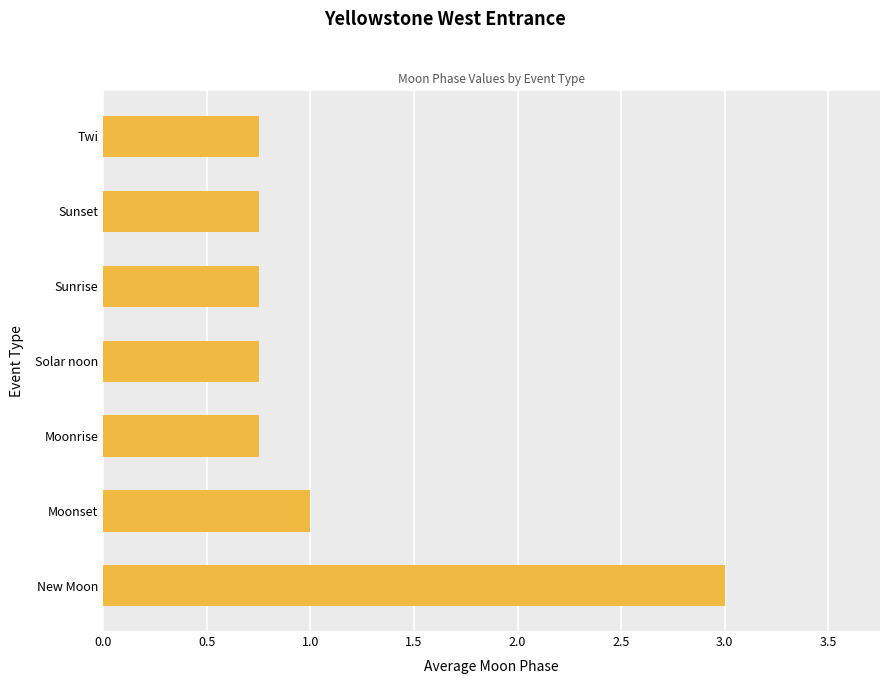

How many categories are shown in the chart?

7